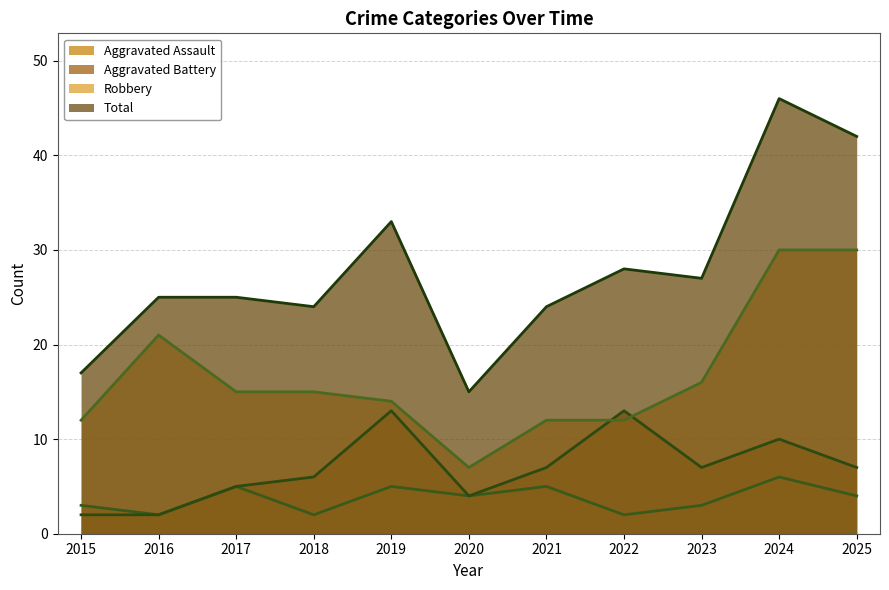

List the series in order of their peak value, highest first.

Total (line), Robbery (line), Aggravated Battery (line), Aggravated Assault (line)